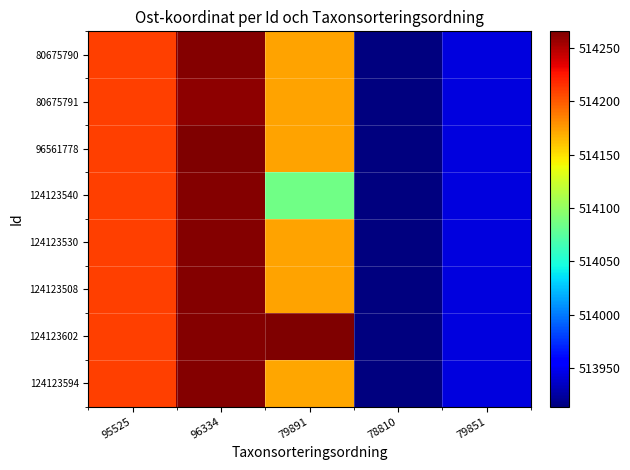

Reading right to left, transcribe all the data shown in this chart.

80675790: 79851=513943.0	78810=513914.0	79891=514173.3	96334=514262.7	95525=514209.2
80675791: 79851=513943.0	78810=513914.0	79891=514173.3	96334=514259.9	95525=514209.2
96561778: 79851=513943.0	78810=513914.0	79891=514173.3	96334=514265.4	95525=514209.2
124123540: 79851=513943.0	78810=513914.0	79891=514085.0	96334=514262.7	95525=514209.2
124123530: 79851=513943.0	78810=513914.0	79891=514173.3	96334=514262.7	95525=514209.2
124123508: 79851=513943.0	78810=513914.0	79891=514173.3	96334=514262.7	95525=514209.2
124123602: 79851=513943.0	78810=513914.0	79891=514264.0	96334=514262.7	95525=514209.2
124123594: 79851=513943.0	78810=513914.0	79891=514171.0	96334=514262.7	95525=514209.2